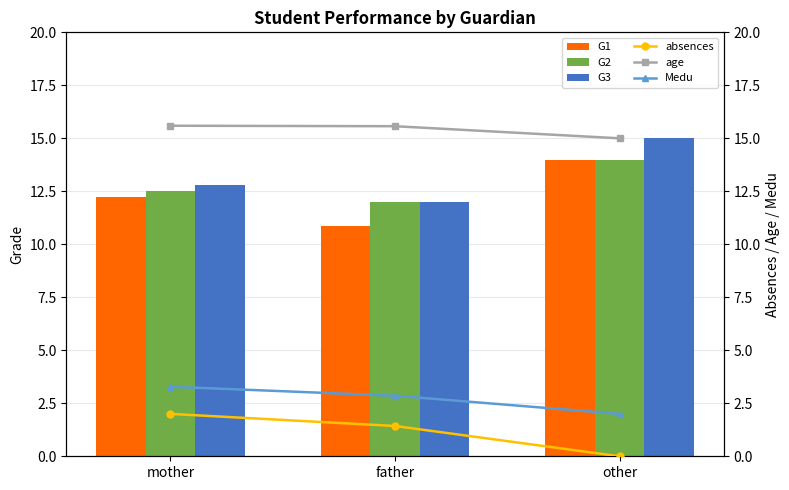

What is the label of the 2nd bar from the left?

father